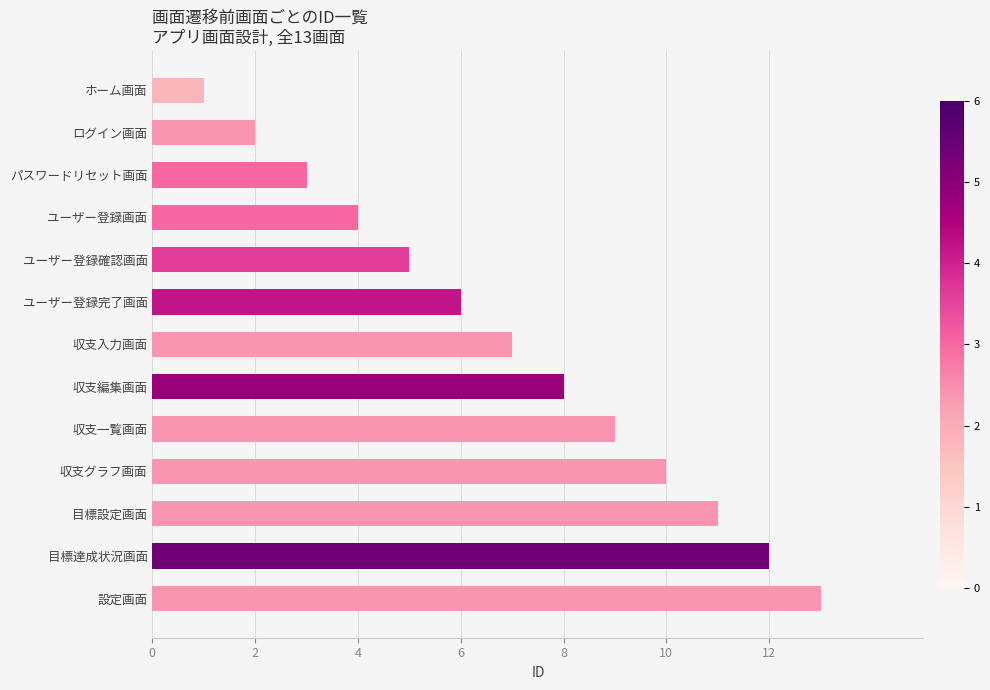

Read the value at 収支入力画面.

7